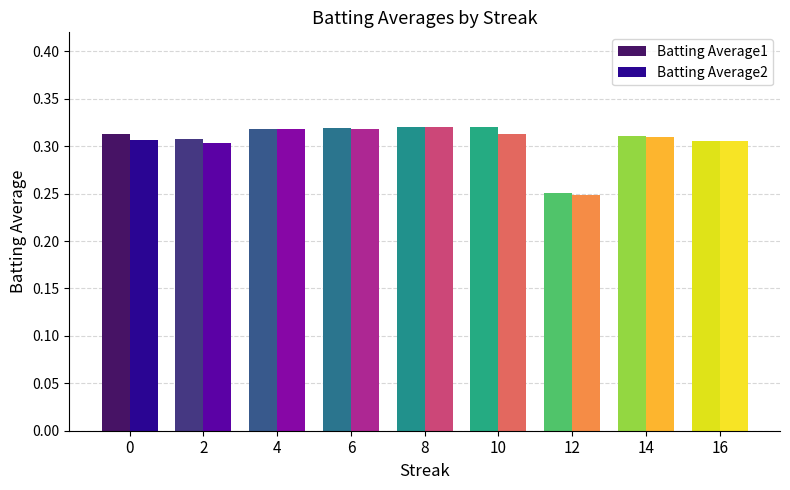

Which category has the lowest value across all series?

12